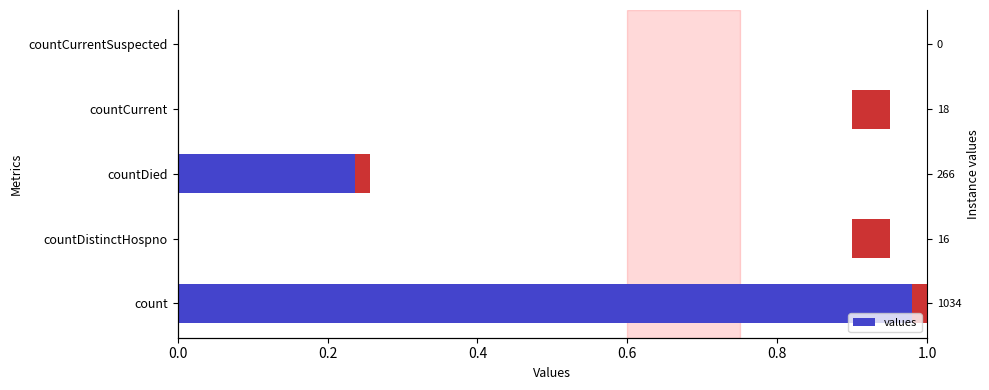

Reading left to right, list all the values displayed in this chart.

1.0	0.0	0.3	0.0	0.0